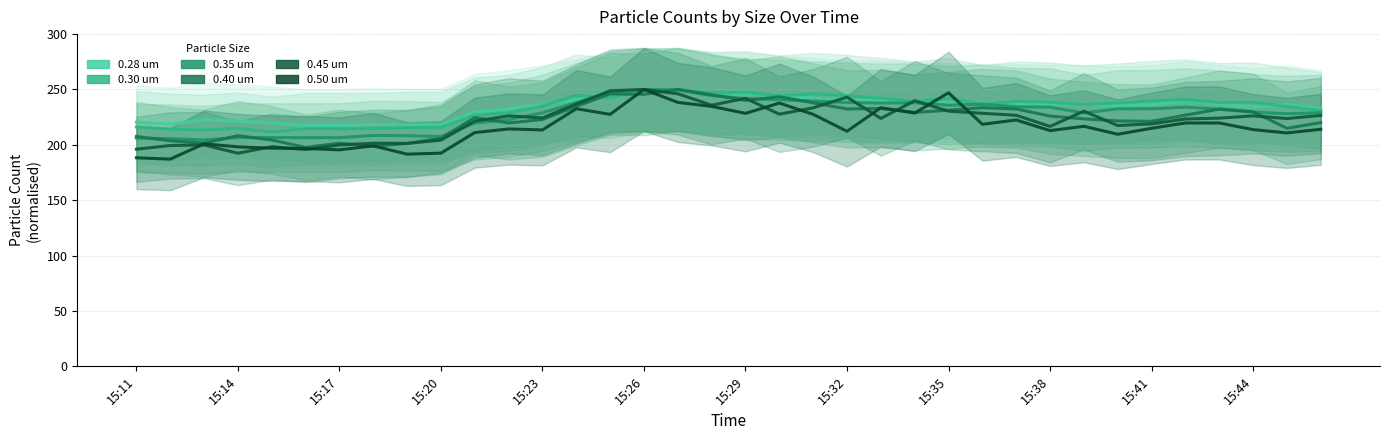

How many interior local peaks does the 0.50 um series have?

10